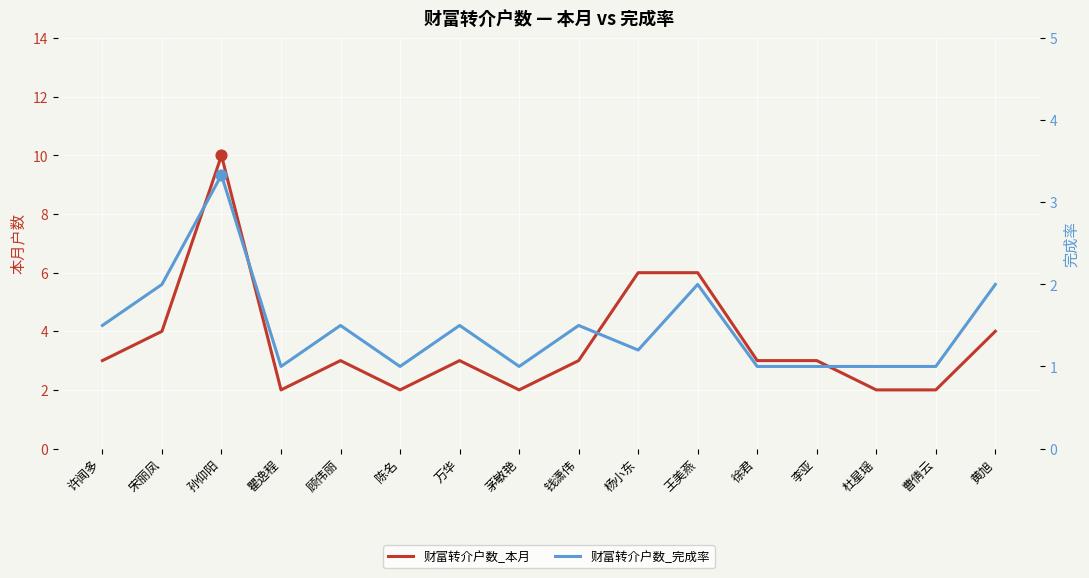

At how many categories does at least one series exceed 1?

16